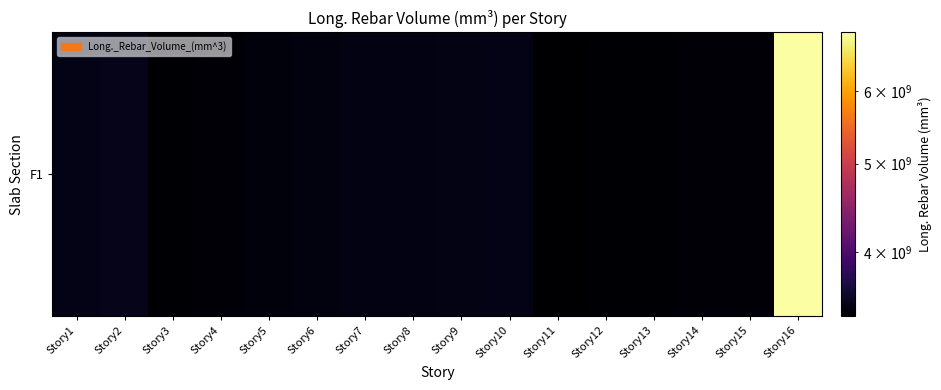

True or false: the data shows 3452156204.7 at Story5.

True